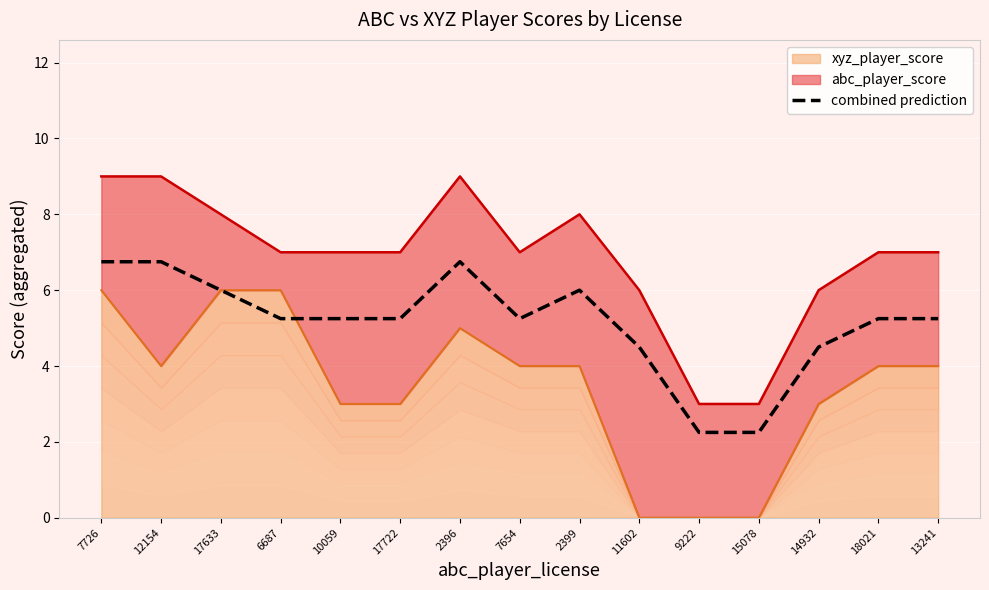

List the labels in order of value, smallest first.

9222, 15078, 11602, 14932, 6687, 10059, 17722, 7654, 18021, 13241, 17633, 2399, 7726, 12154, 2396